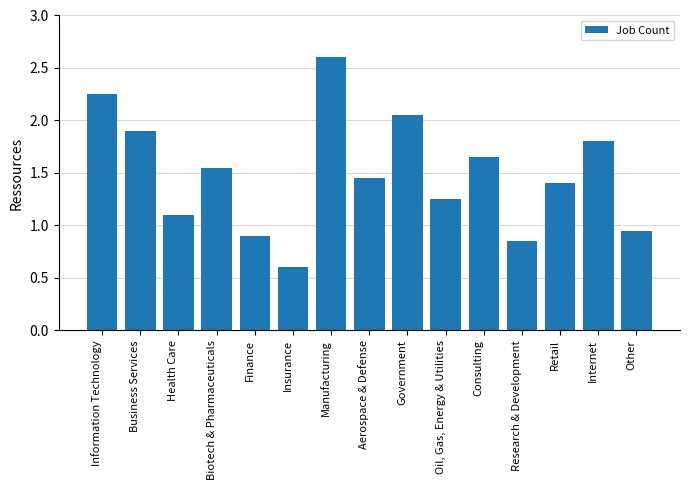

What position from the right is Aerospace & Defense?

8